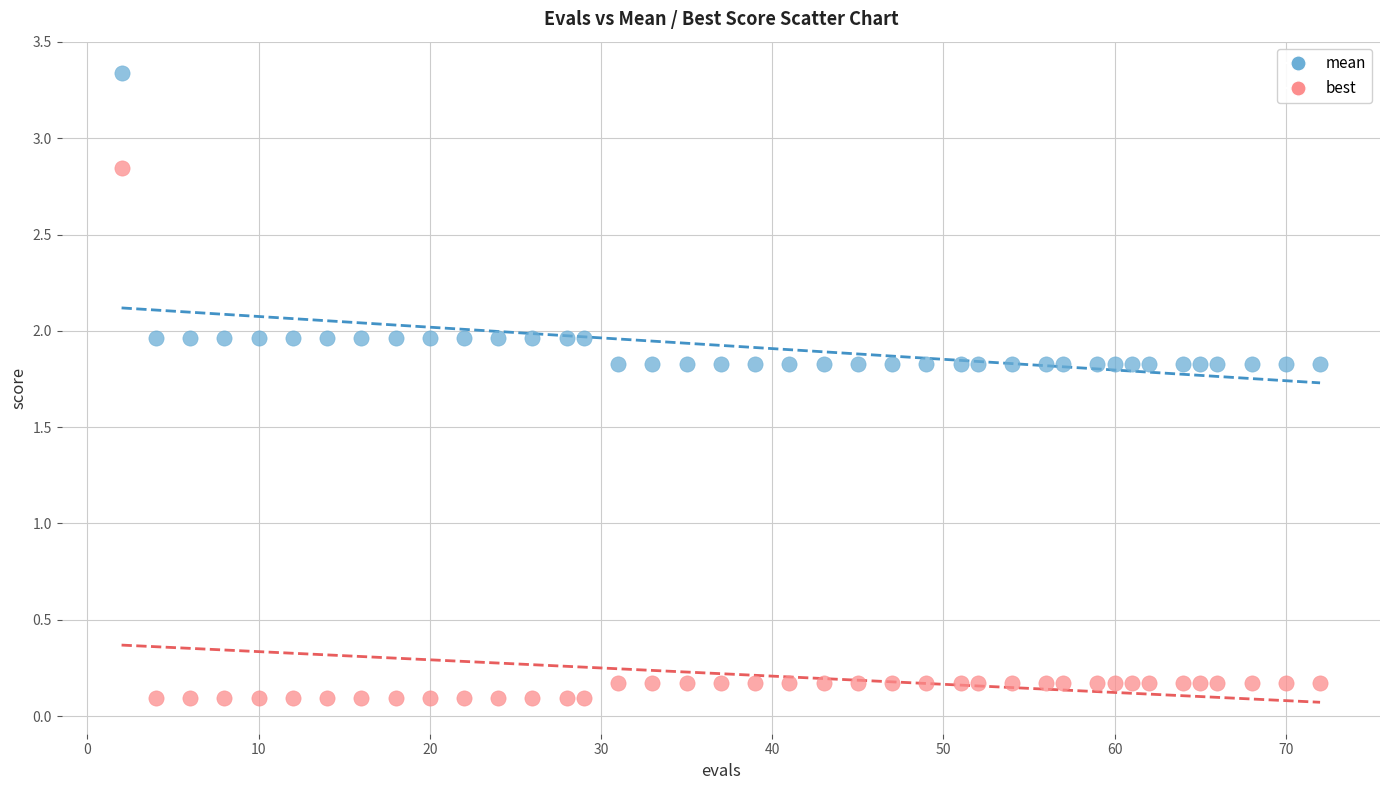

Which series reaches the minimum Y coordinate?

best